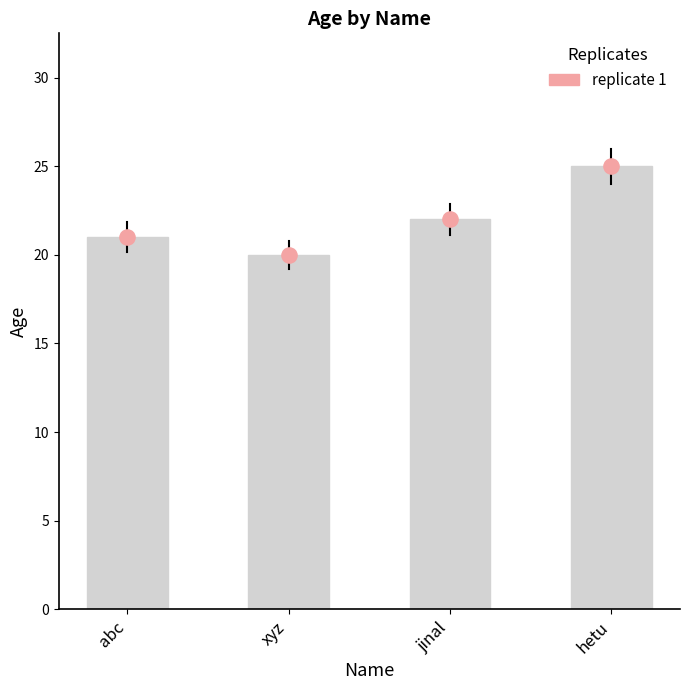

At how many categories does at least one series exceed 23?

1